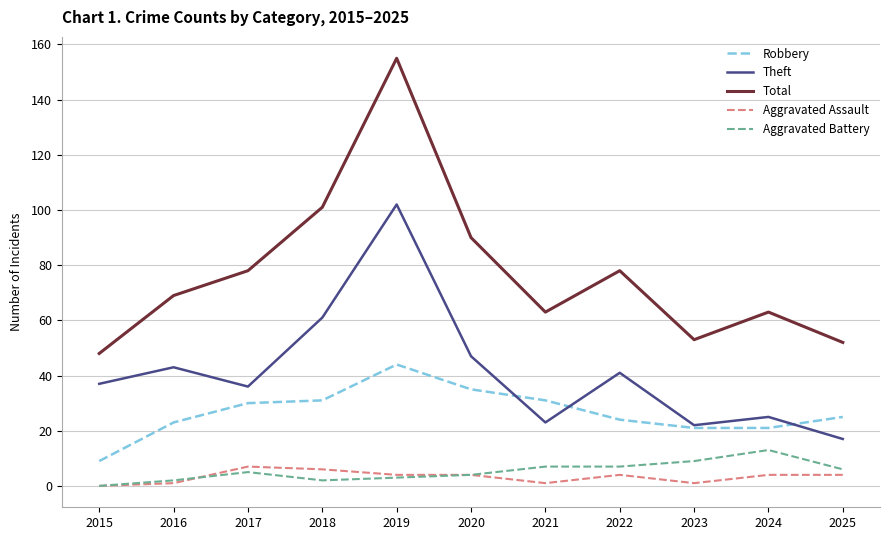

Between 2019 and 2020, which series saw the biggest shift?

Total